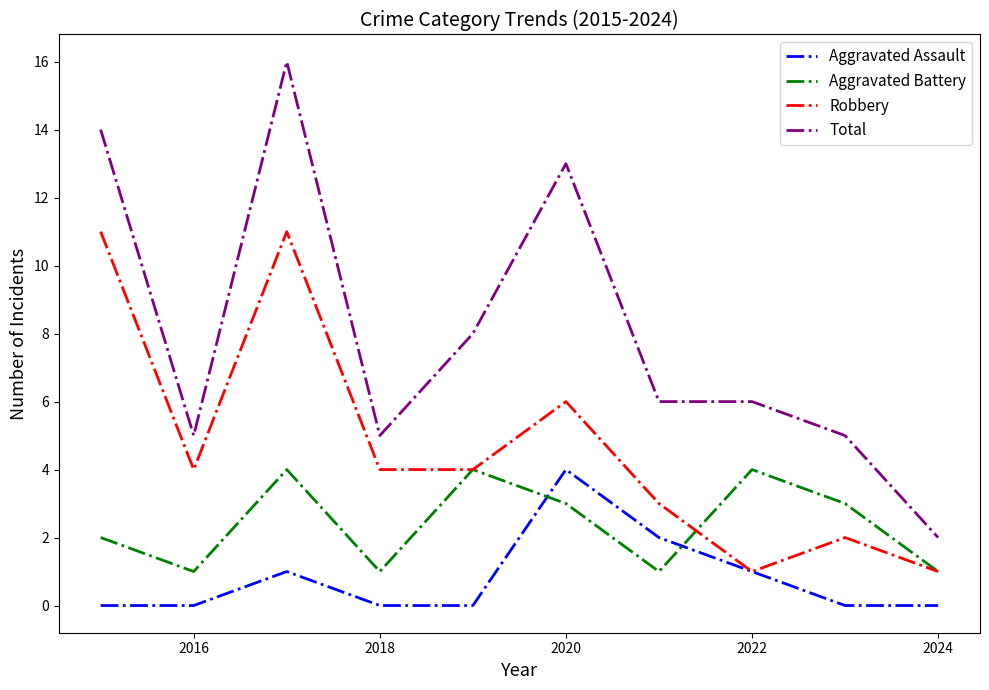

True or false: Robbery and Total cross at least once.

False